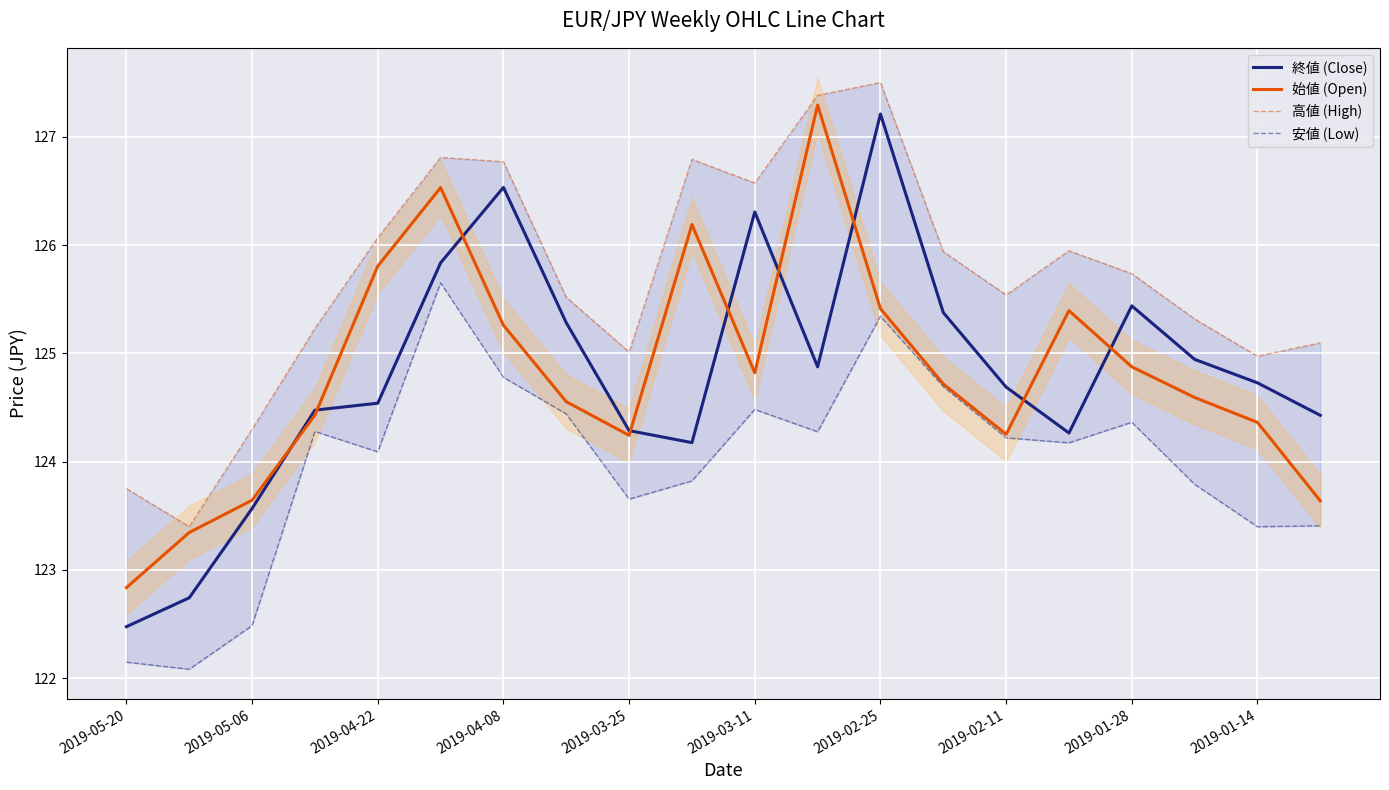

True or false: 始値 (Open) and 終値 (Close) intersect in this chart.

True